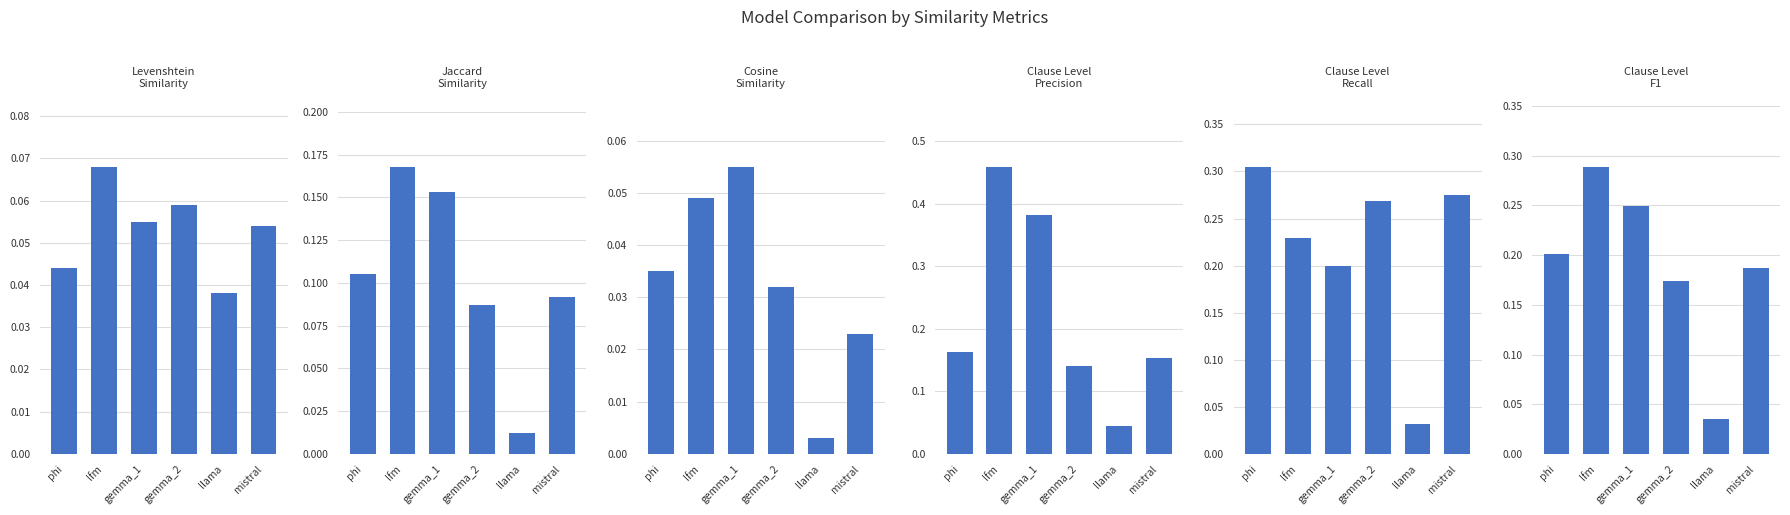

How many groups of bars are there?

6